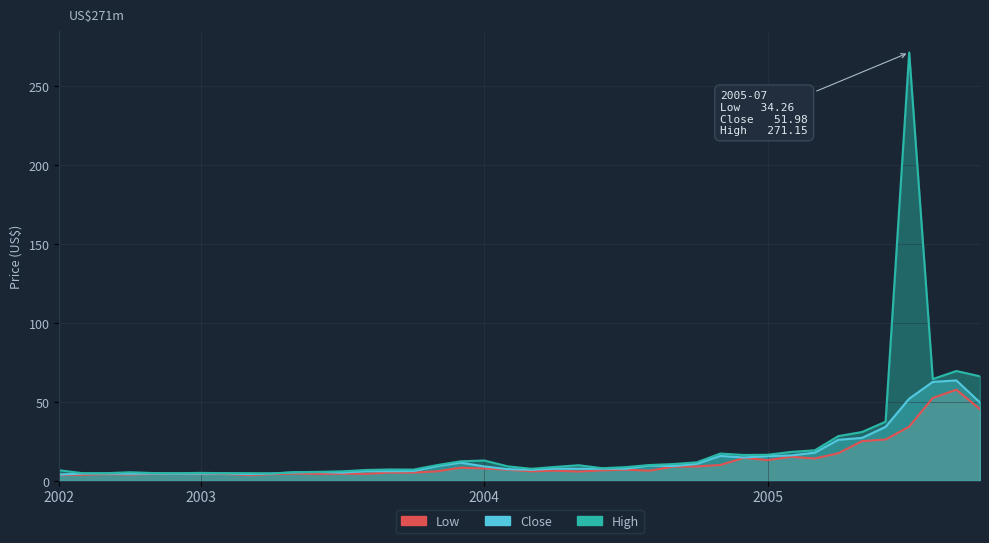

Is the value of High at 2003-07 greater than the value of Low at 2004-06?

No